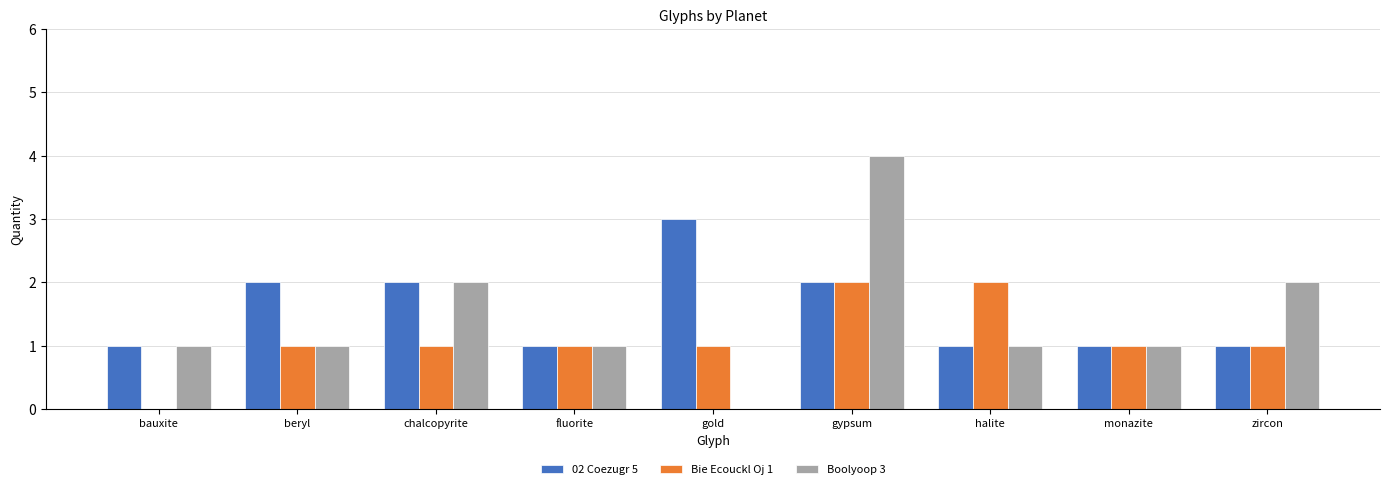

At which category is the sum across all series the highest?

gypsum